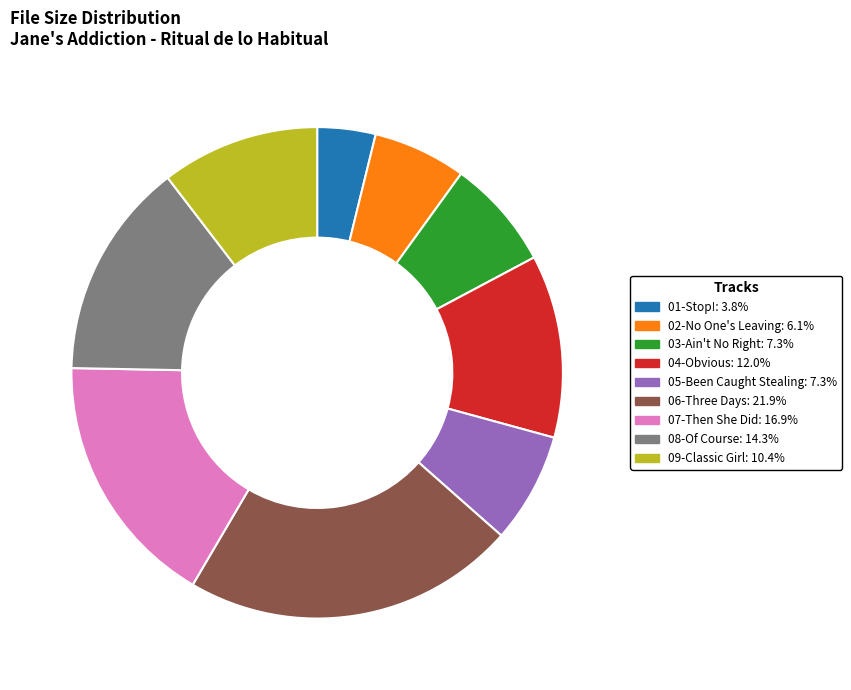

True or false: 01-Stop! accounts for 11% of the total.

False